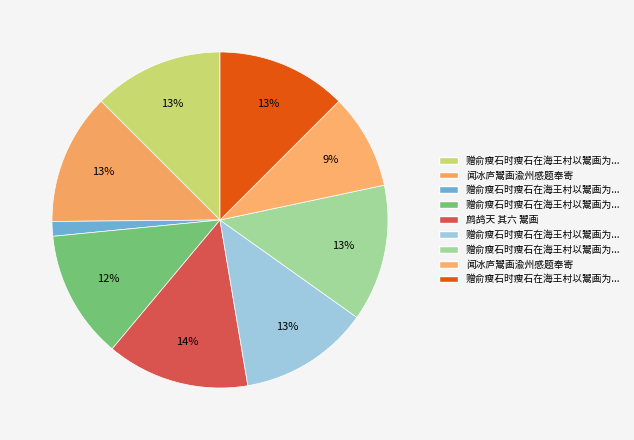

Which category has the biggest portion of the pie?

鹧鸪天 其六 鬻画